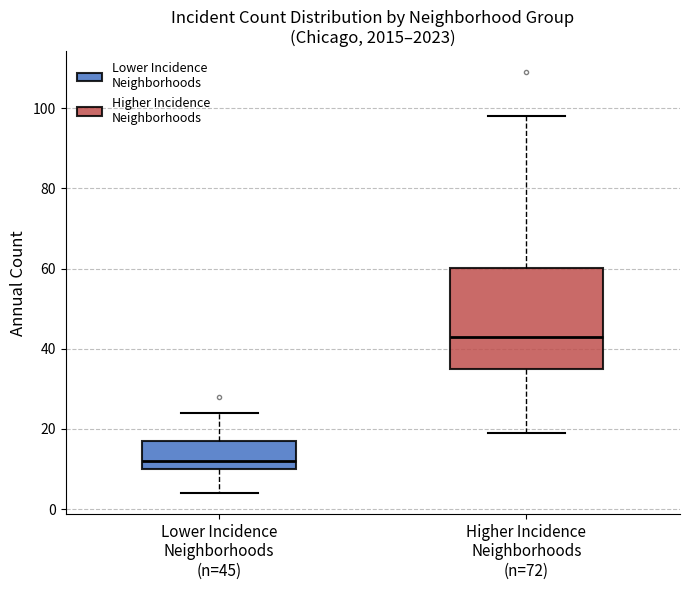

Reading left to right, transcribe this box plot: for each box, give where its median line is, the range the box spans, and where its two whiskers end, as read against the y-axis. The values are not printed on the chart, so give them approximately, as read against the axis.

Lower Incidence Neighborhoods (n=45): median 12, box 10 to 18, whiskers 4 to 24
Higher Incidence Neighborhoods (n=72): median 44, box 36 to 60, whiskers 20 to 98